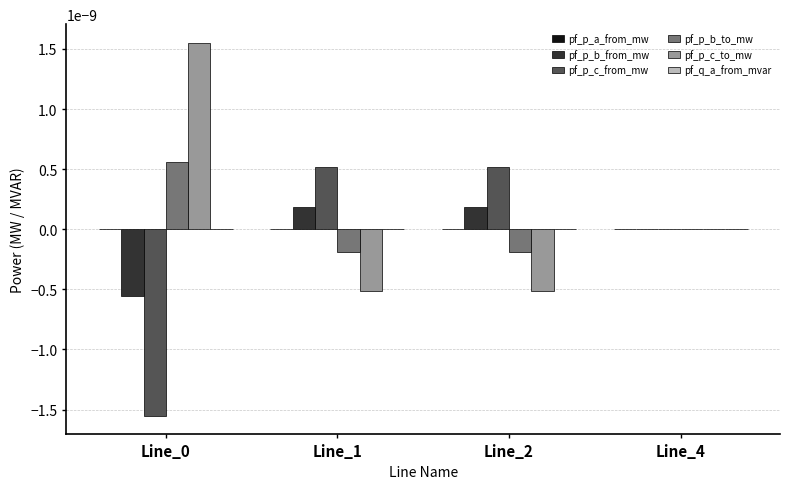

True or false: pf_p_b_to_mw has a value of -0.0 at Line_2.

True